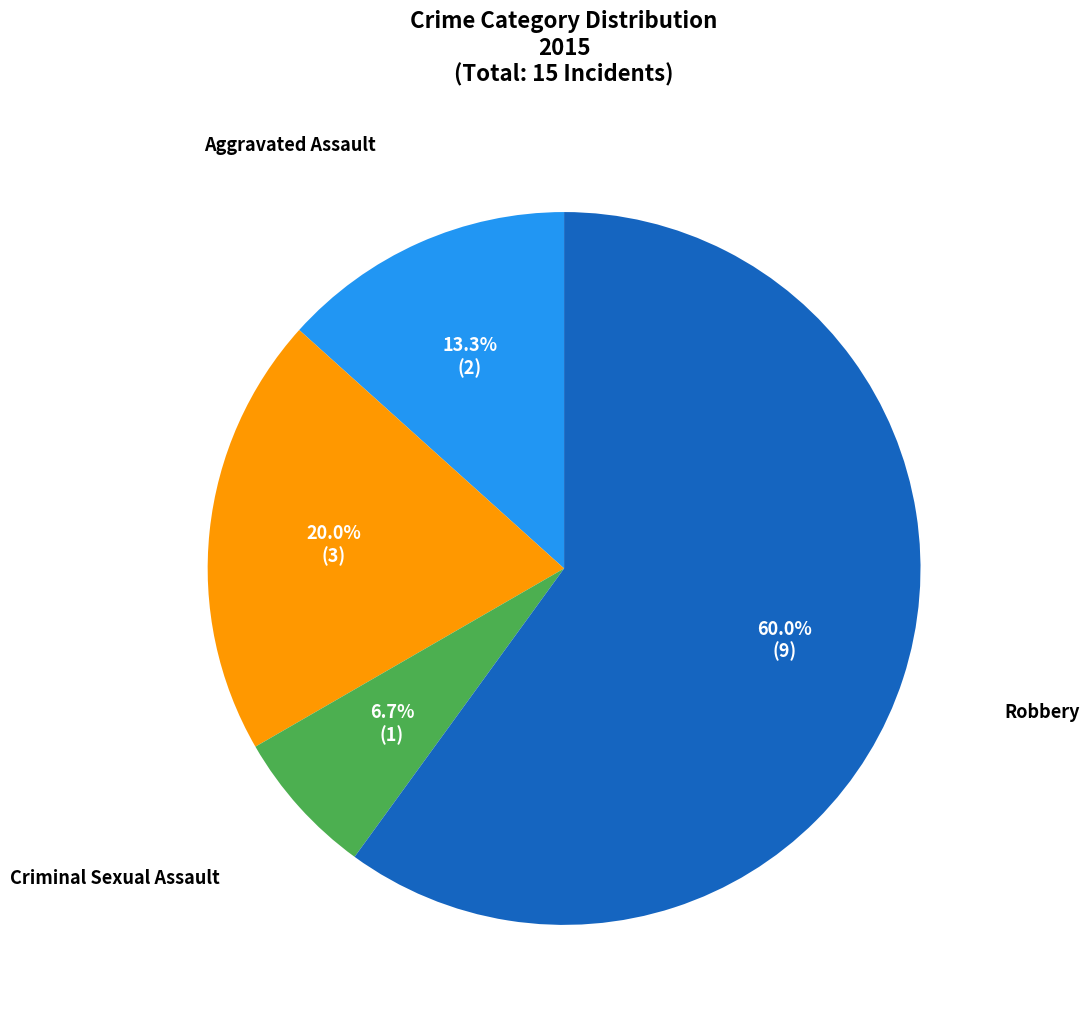

Does any single category account for the majority?

Yes